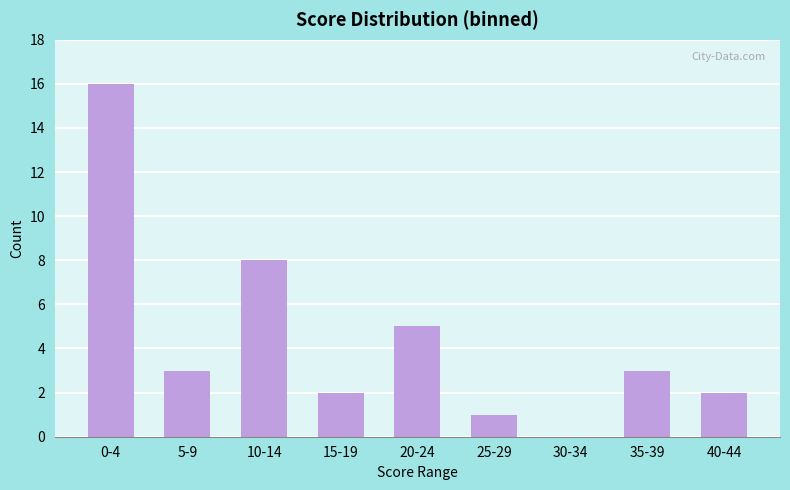

What is the sum of all values?

40